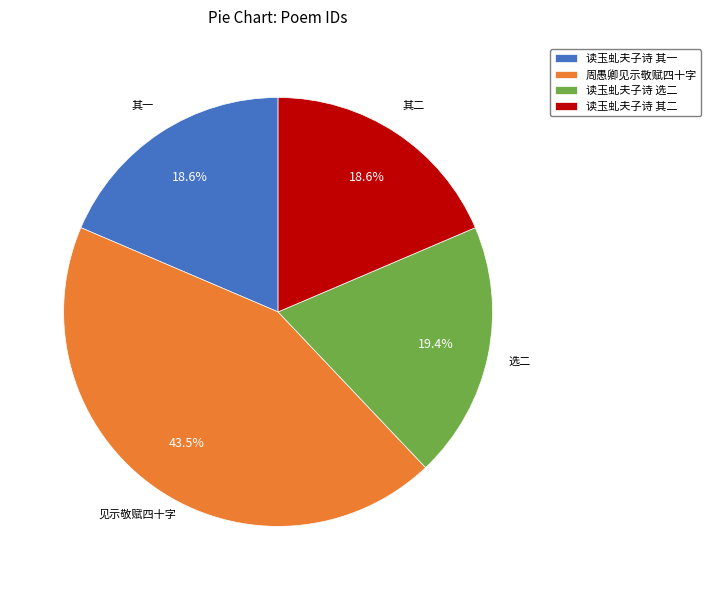

Is there any slice that represents more than half of the pie?

No